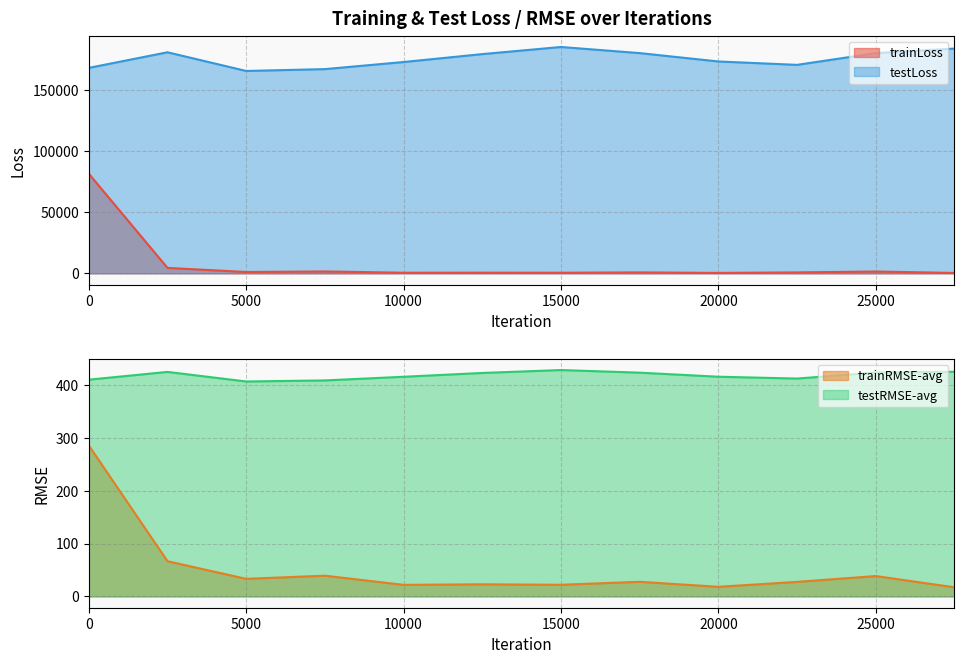

What is the sum of all trainLoss values?

93957.0